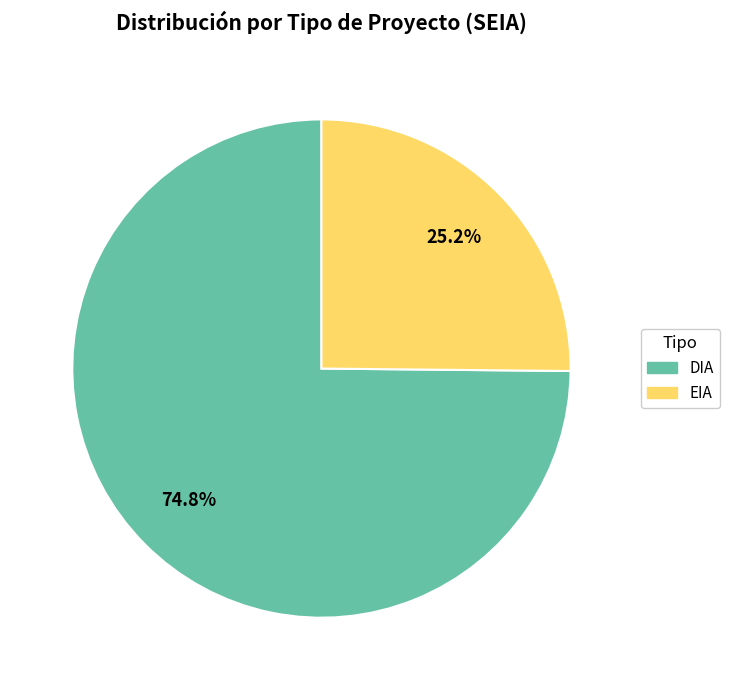

True or false: EIA accounts for 32% of the total.

False